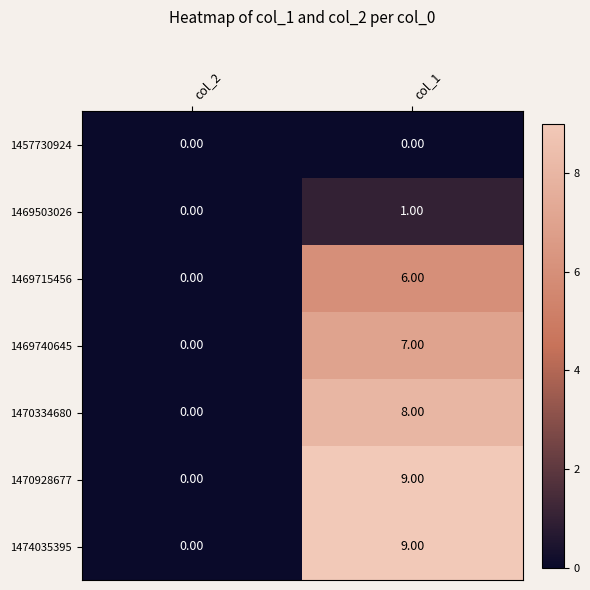

List the labels in order of 1469740645 value, largest first.

col_1, col_2